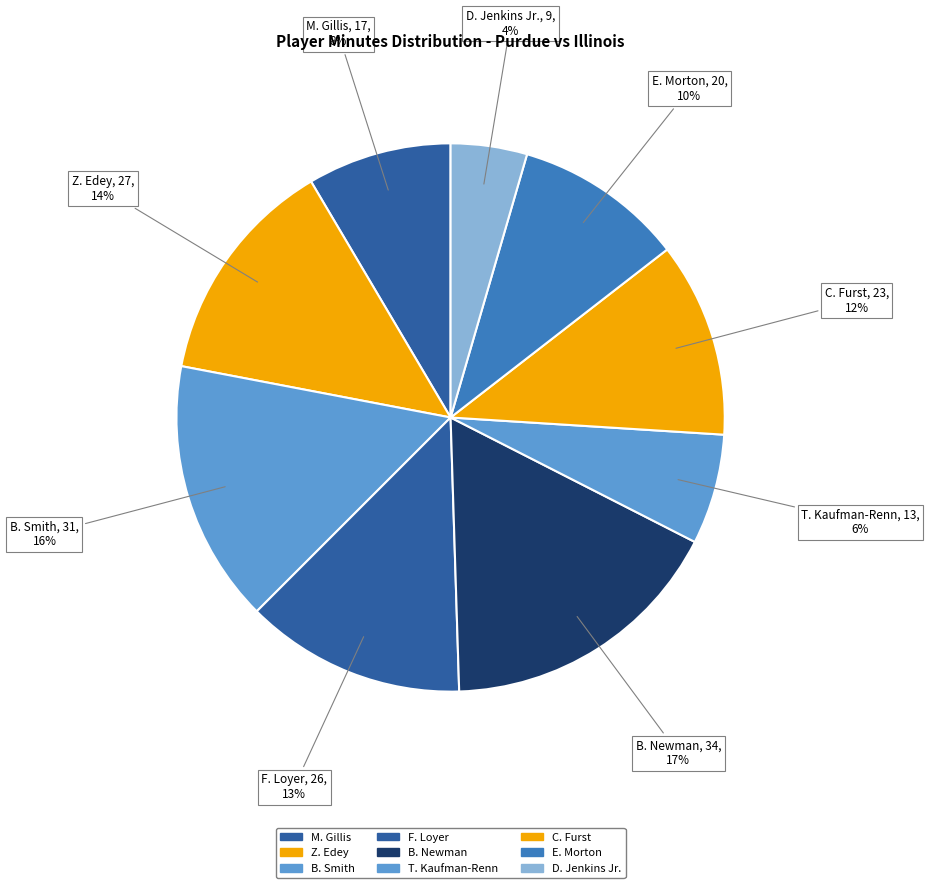

To the nearest percent, what percentage of the pie is D. Jenkins Jr.?

4%